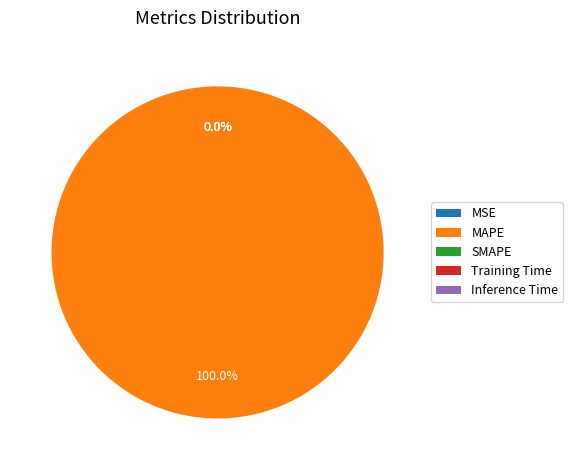

What is the change in value from MSE to MAPE?

+392839.6